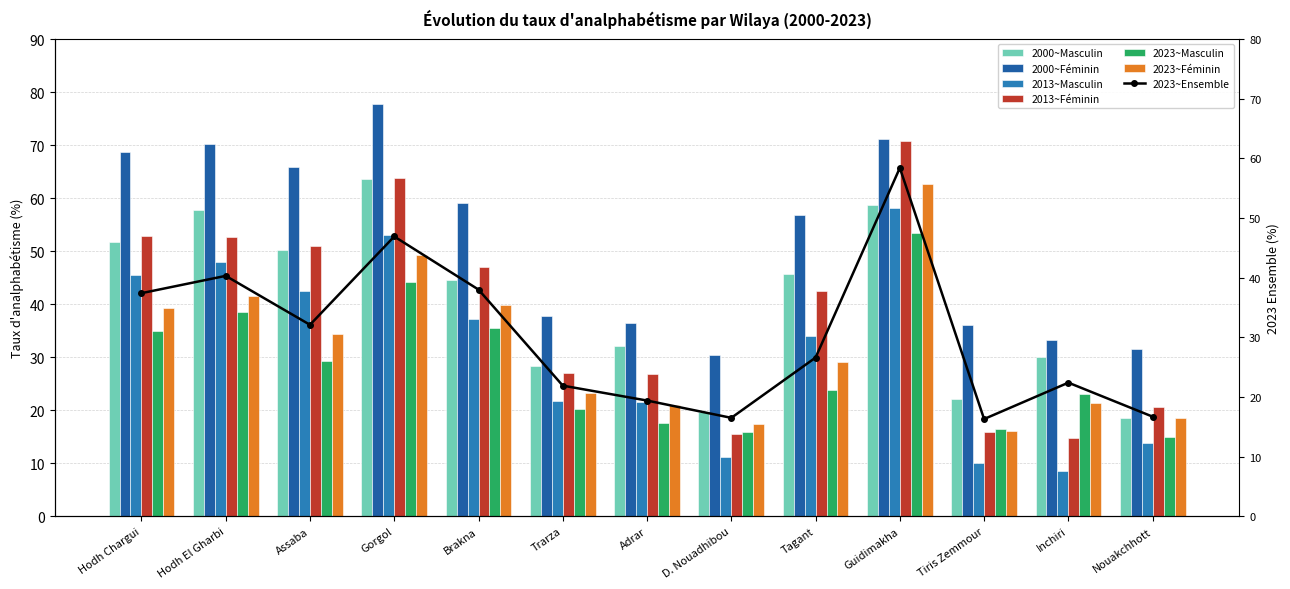

Is it true that 2013~Masculin equals 58.1 at Guidimakha?

True